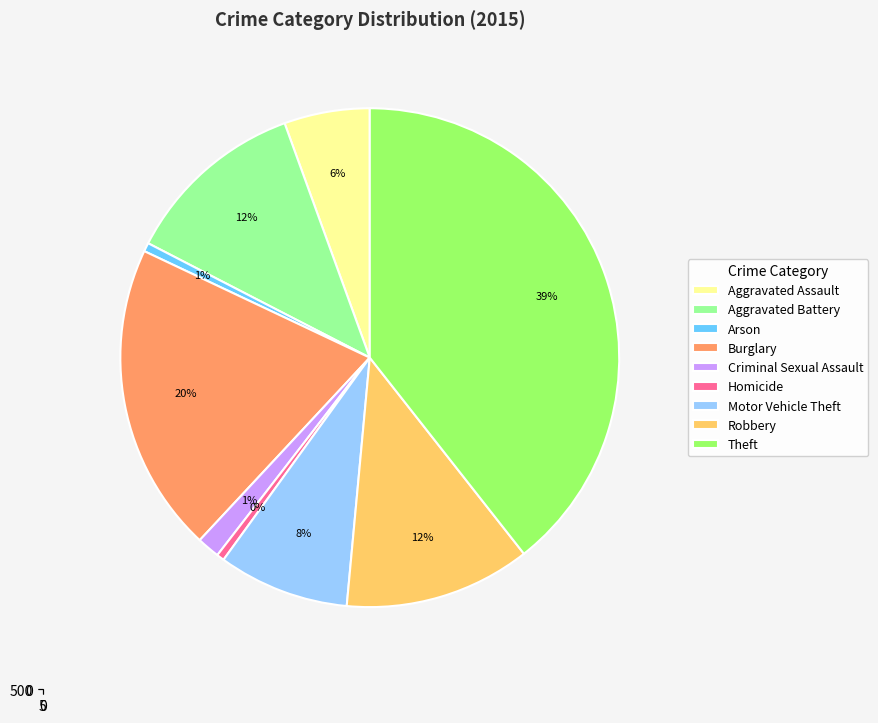

To the nearest percent, what is the difference between the largest and smallest slice percentages?

39%